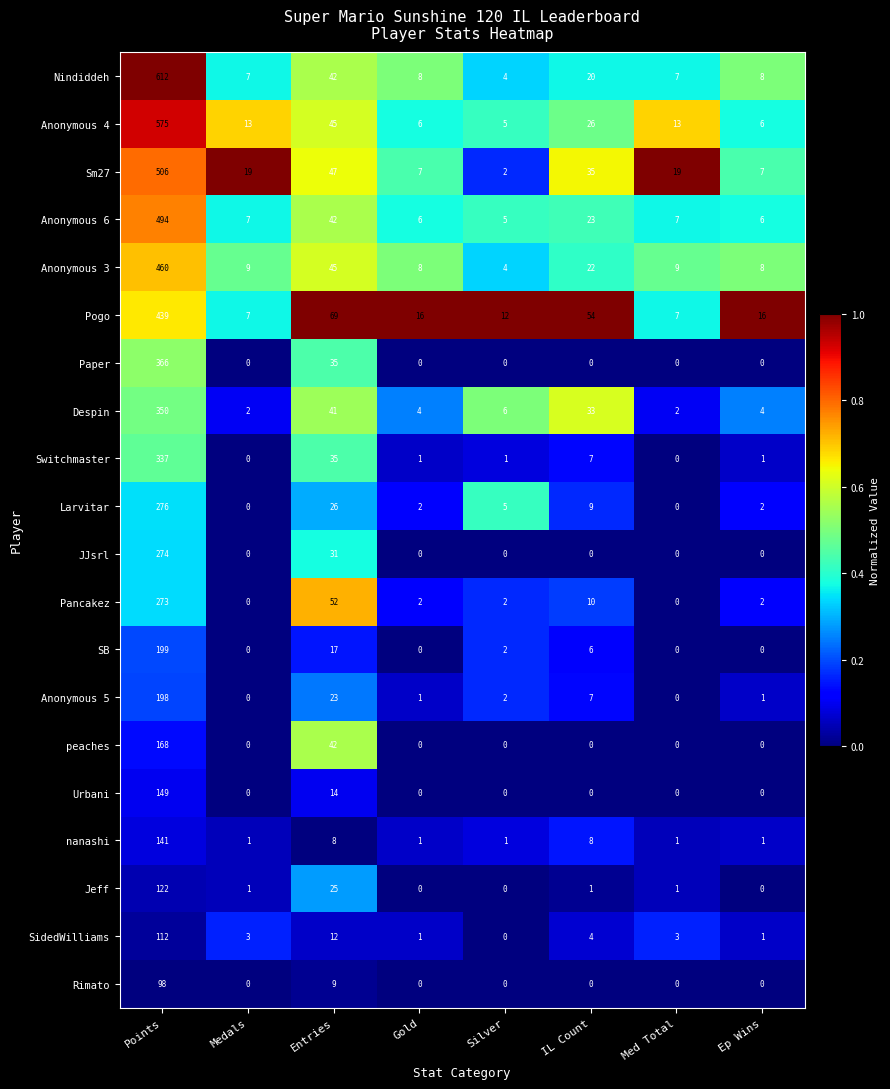

What is the sum of the peaches values at Ep Wins and Points?

168